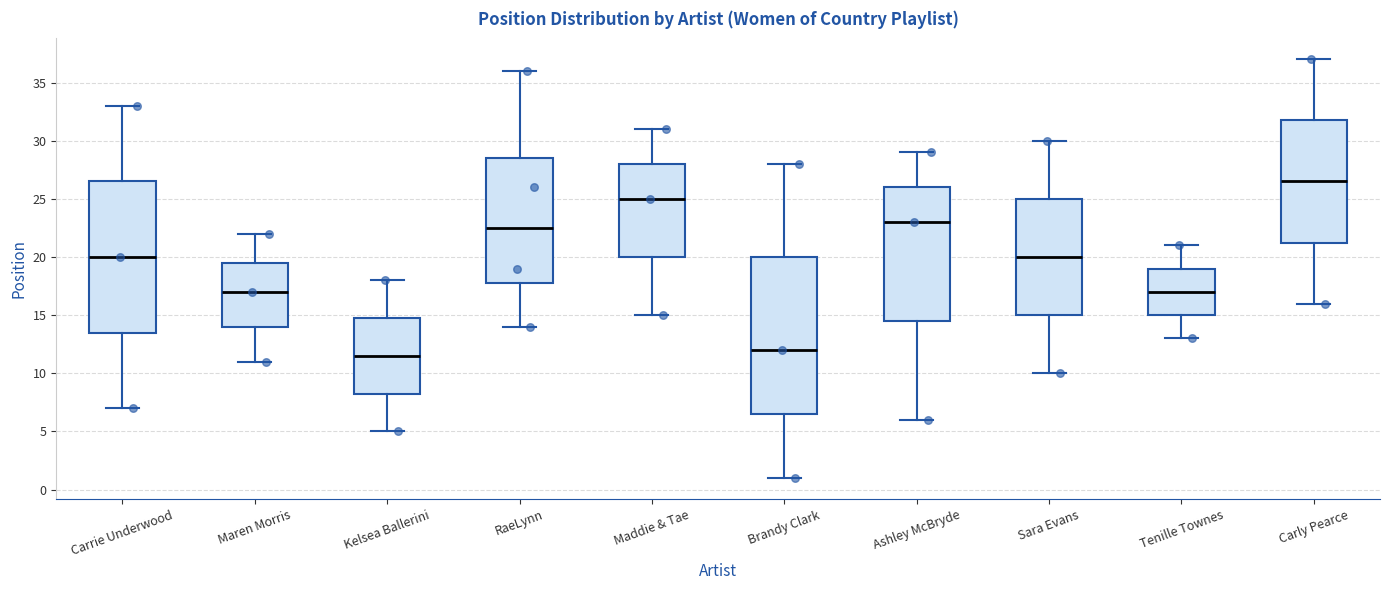

Which box's median line is the highest?

Carly Pearce